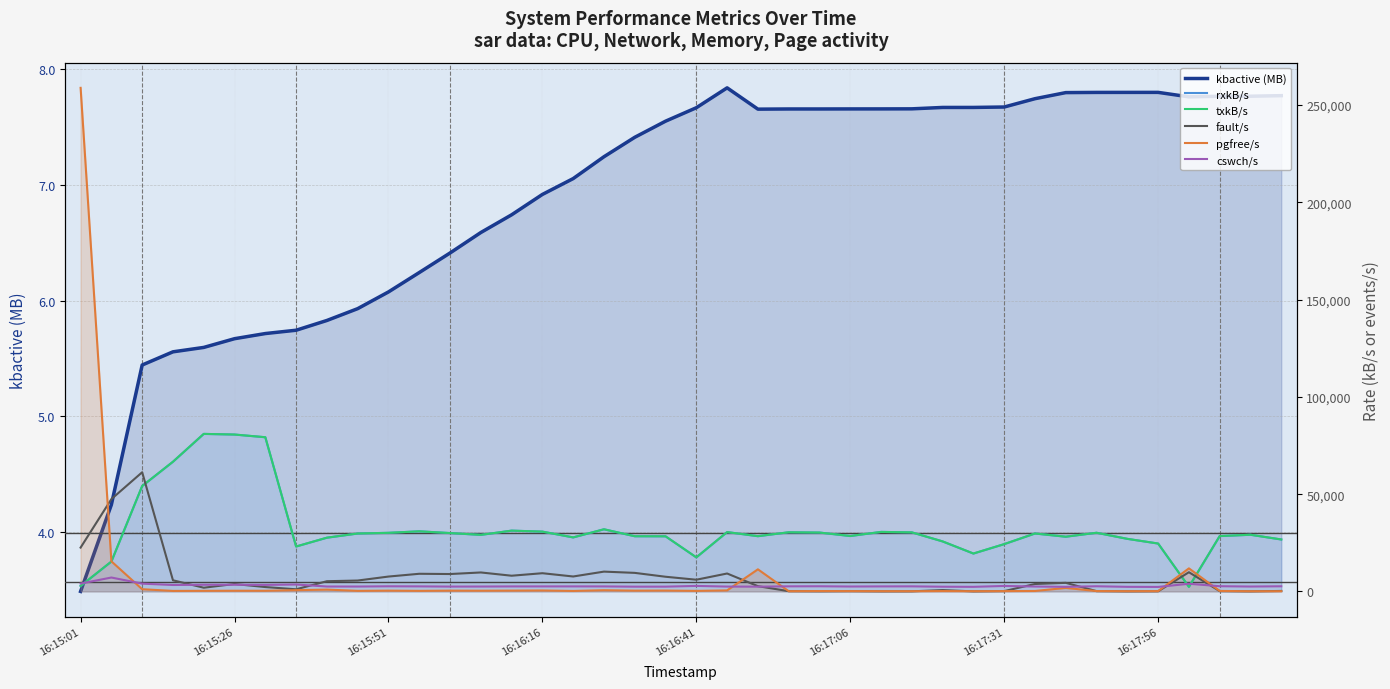

What is the difference between the maximum and second lowest values in the fault/s series?

61241.6